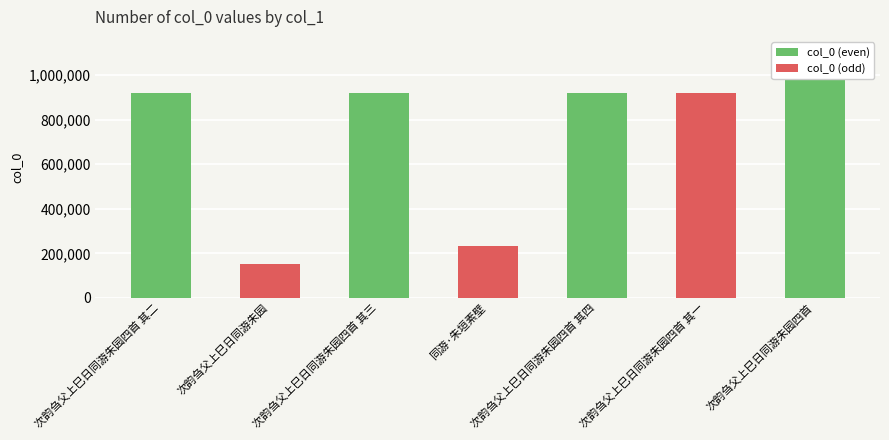

What is the ratio of the value at 次韵刍父上巳日同游朱园四首 to the value at 次韵刍父上巳日同游朱园四首 其三?

1.2